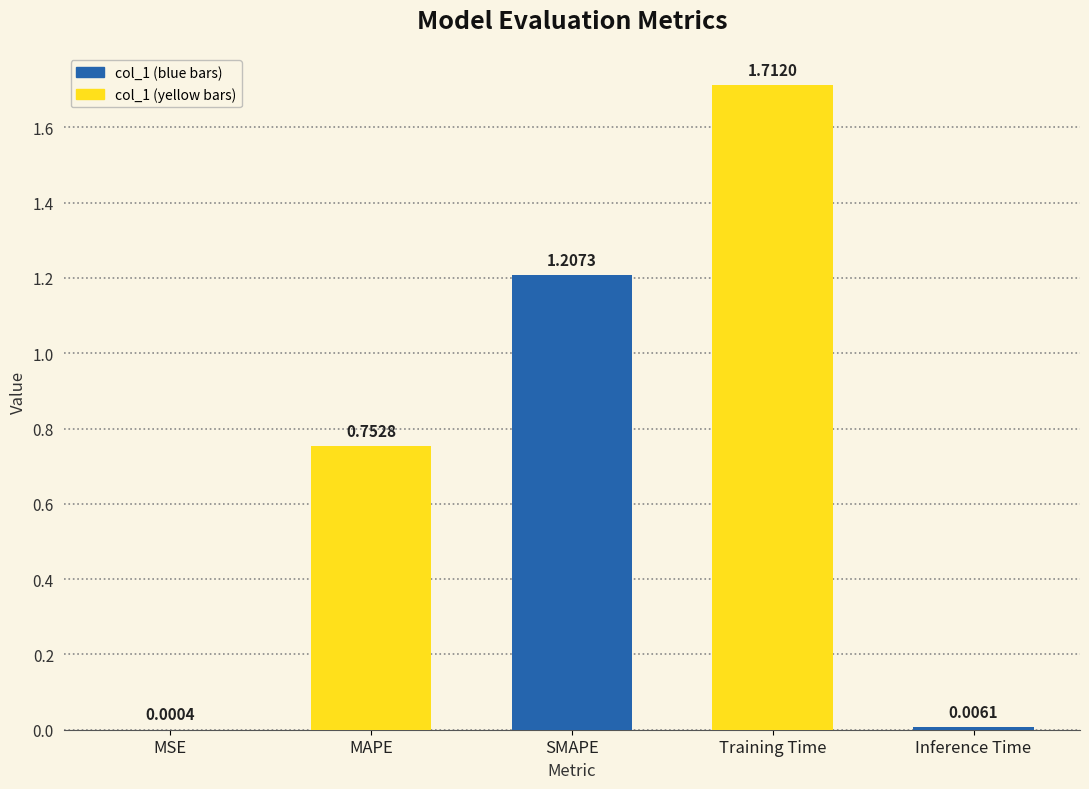

Count the number of categories in the chart.

5